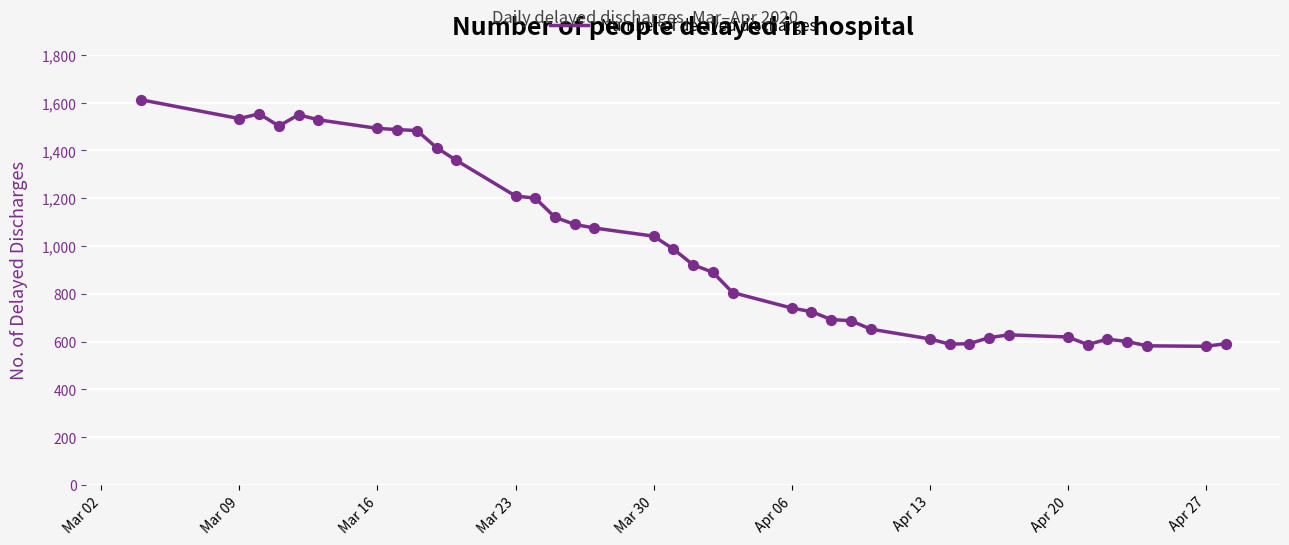

What is the difference between the maximum and minimum values?

1032